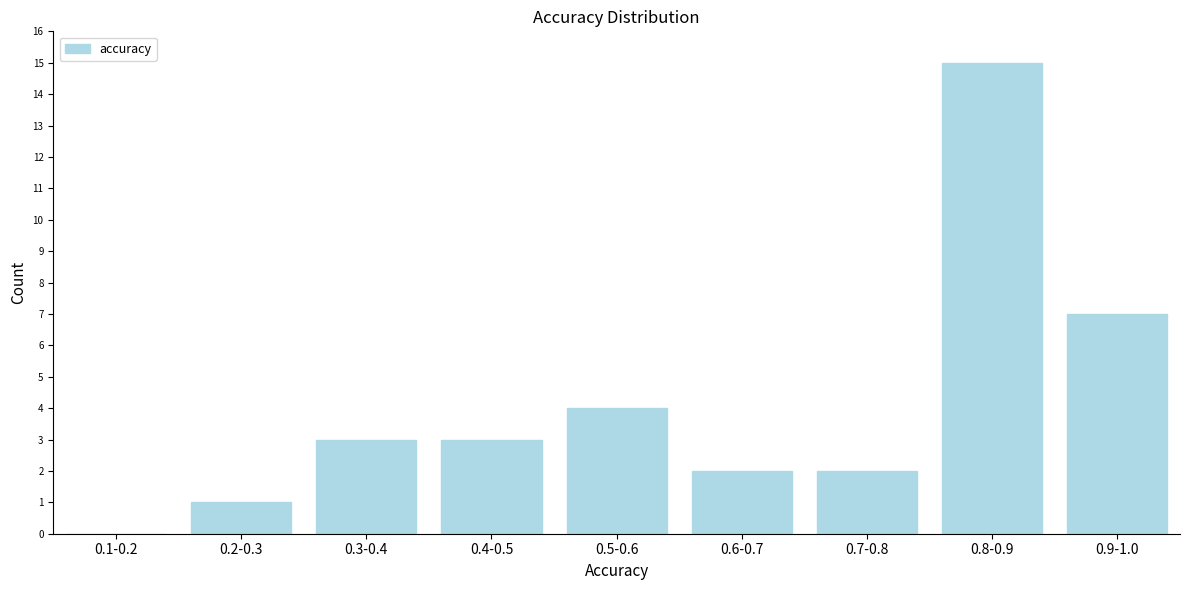

Reading left to right, extract all data points from this chart.

0.1-0.2=0	0.2-0.3=1	0.3-0.4=3	0.4-0.5=3	0.5-0.6=4	0.6-0.7=2	0.7-0.8=2	0.8-0.9=15	0.9-1.0=7